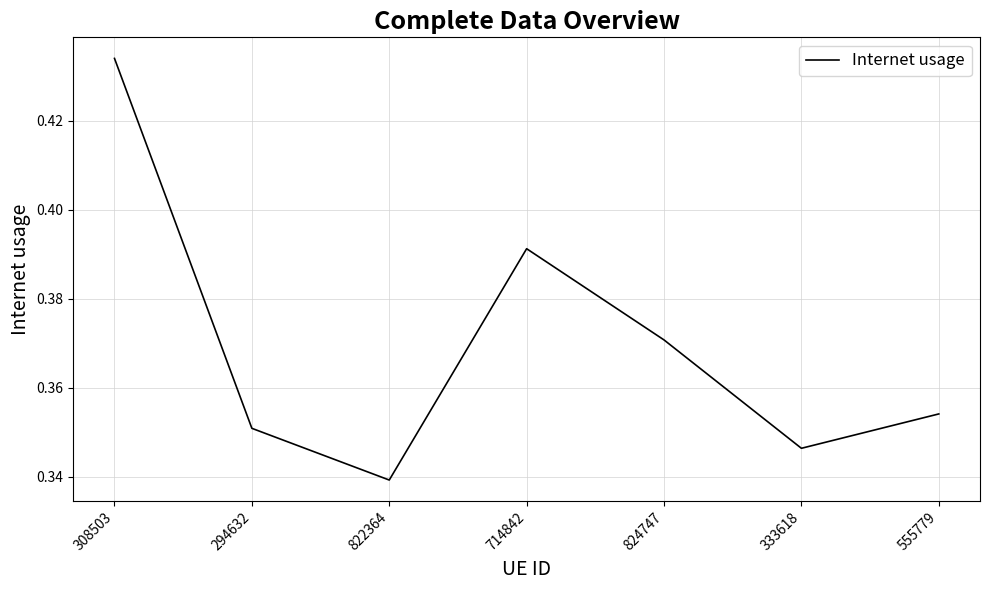

What is the sum of the values at 714842 and 822364?

0.7